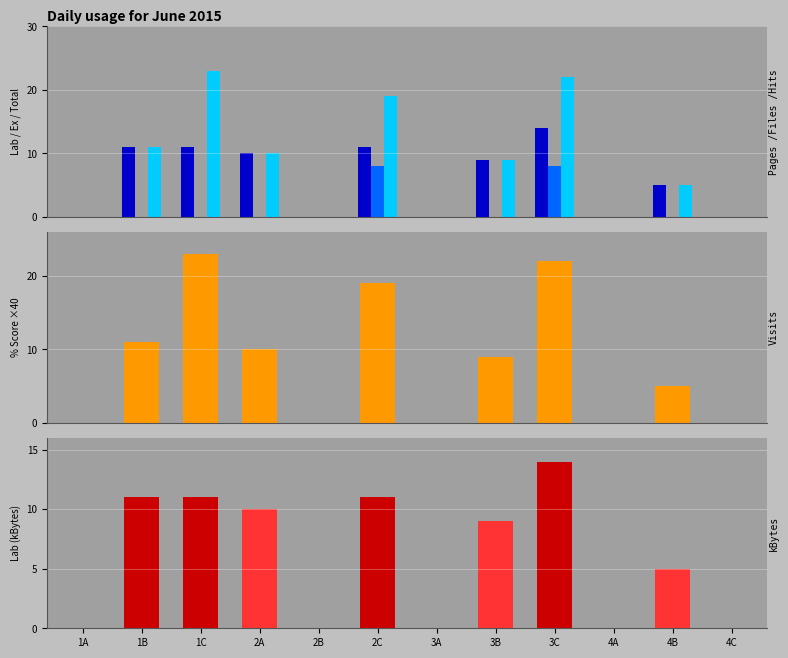

List the labels in order of Exercises Score value, largest first.

2C, 3C, 1A, 1B, 1C, 2A, 2B, 3A, 3B, 4A, 4B, 4C